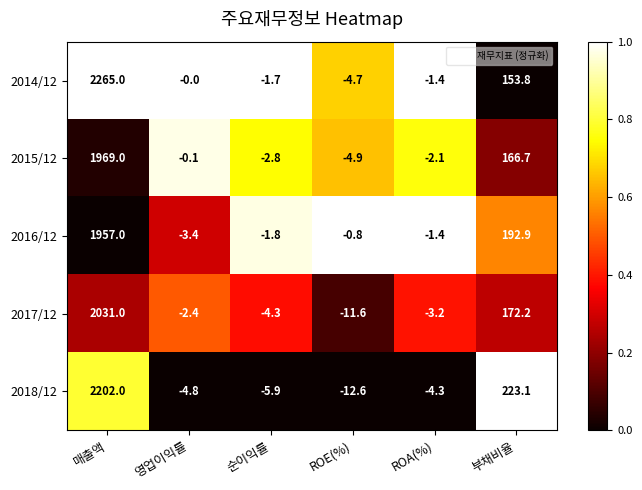

Is it true that 2018/12 equals -12.6 at ROE(%)?

True